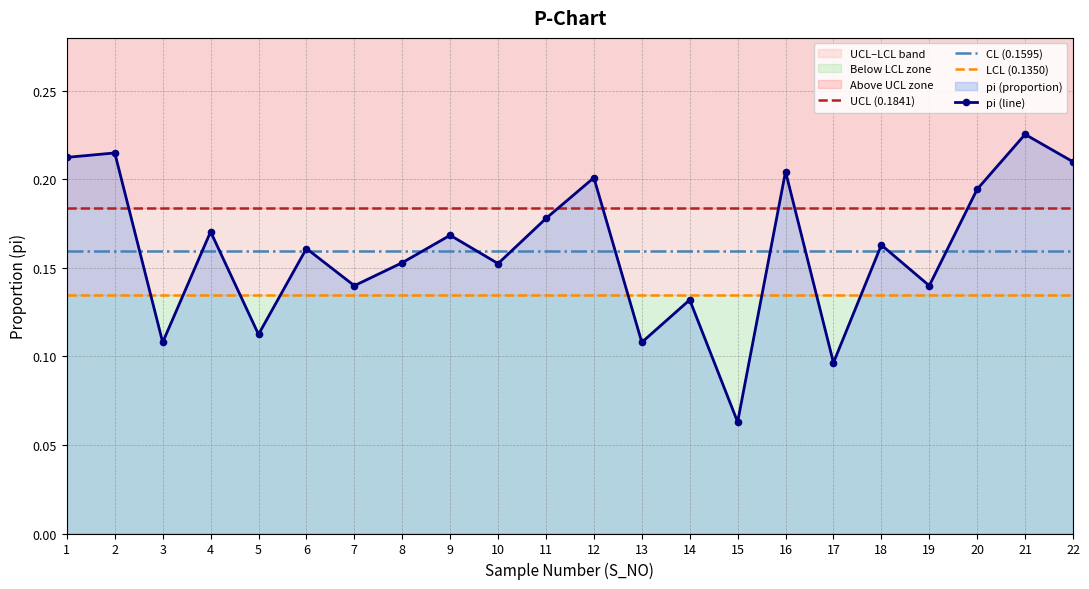

Which series has the widest spread of values?

pi (line)